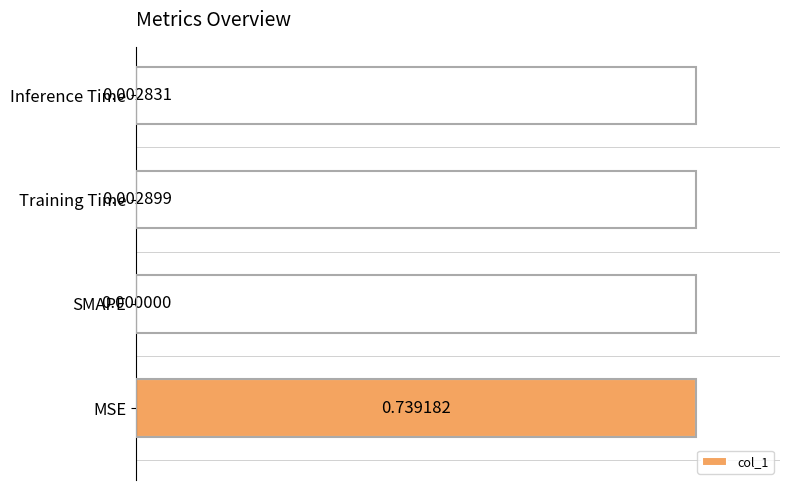

At which label is the value closest to 0?

SMAPE